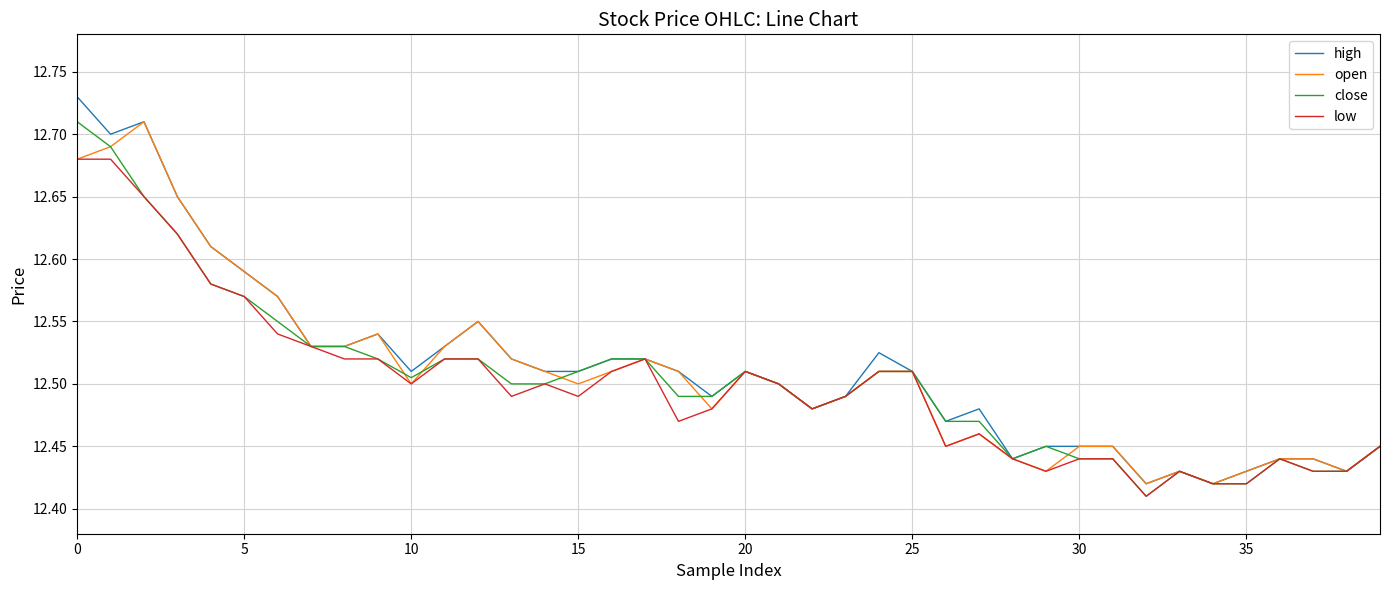

Does the chart have visible grid lines?

Yes